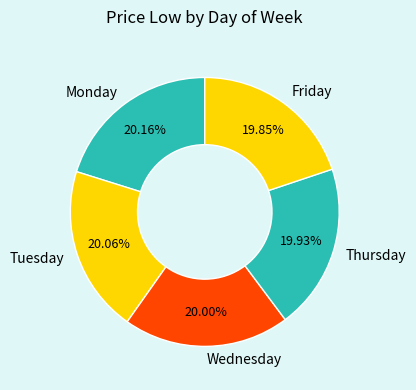

To the nearest percent, what percentage of the pie is Thursday?

20%